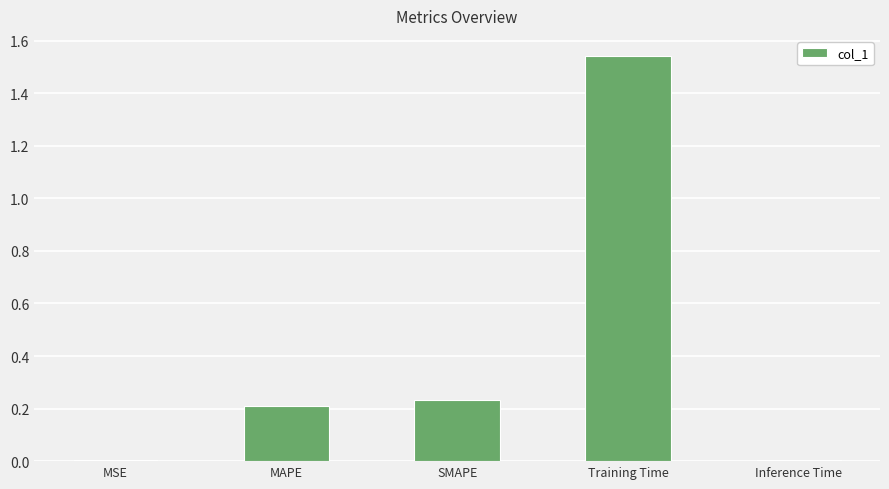

What is the change in value from MSE to SMAPE?

+0.2